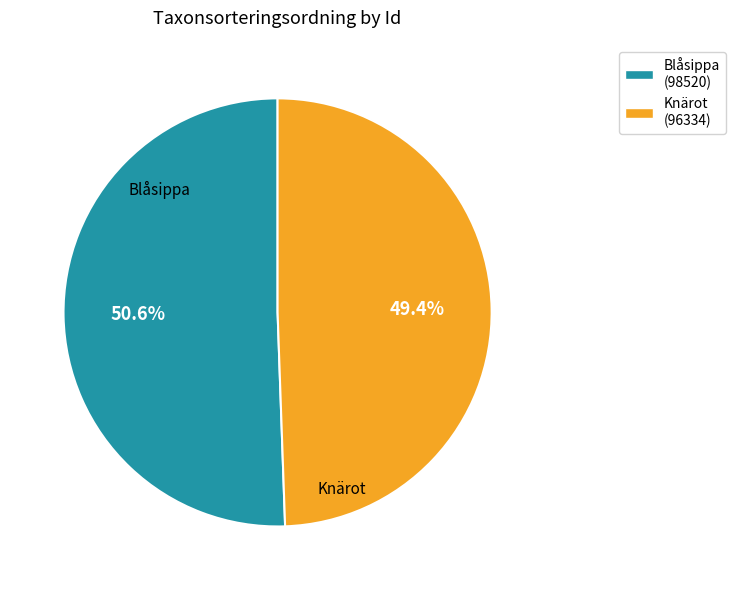

Rank the categories by value from lowest to highest.

Knärot (96334), Blåsippa (98520)